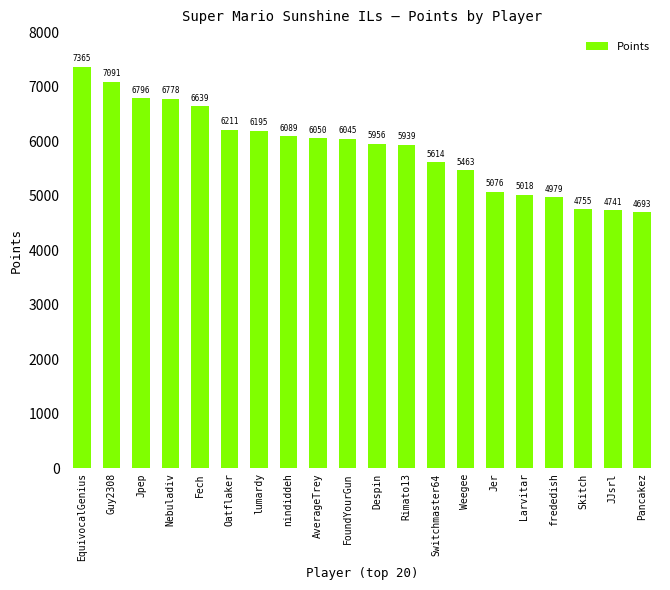

How many bars are there in total?

20